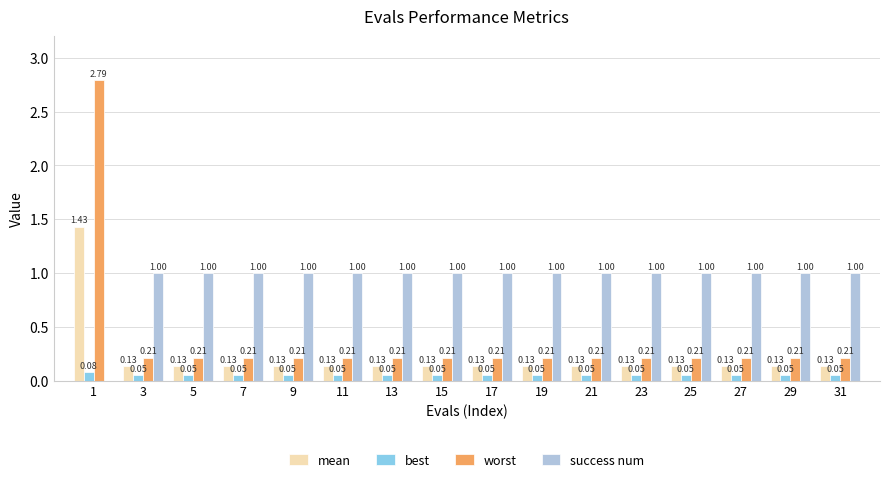

Is the value of worst at 17 greater than the value of success num at 13?

No